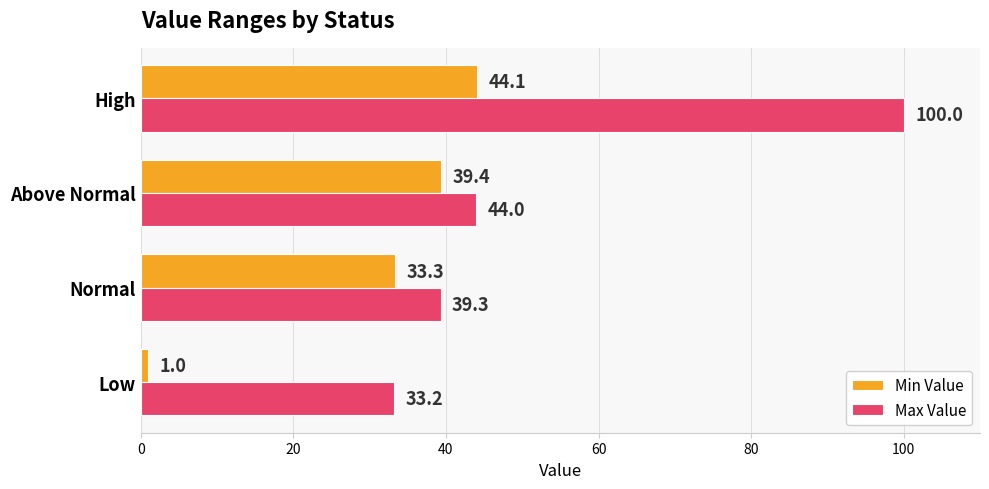

The value of Max Value at Low is 33.2. True or false?

True